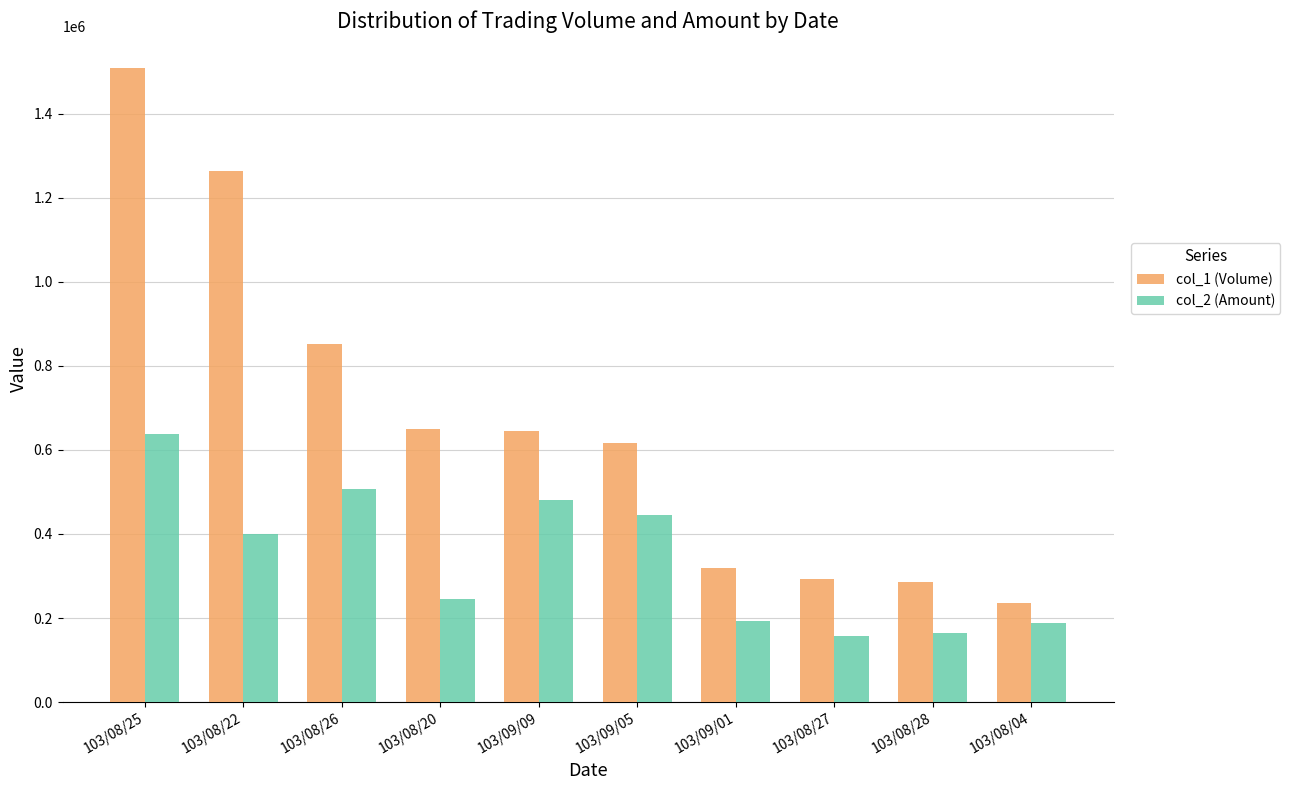

Is the value of col_1 (Volume) at 103/08/22 greater than the value of col_2 (Amount) at 103/08/26?

Yes